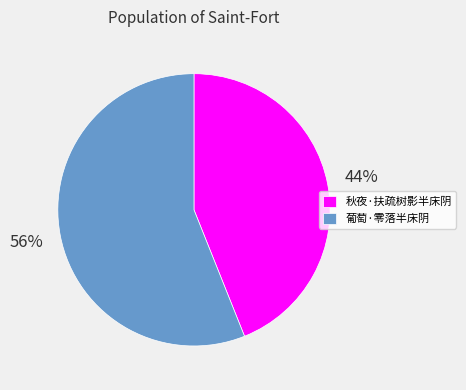

What is the majority slice?

葡萄·零落半床阴